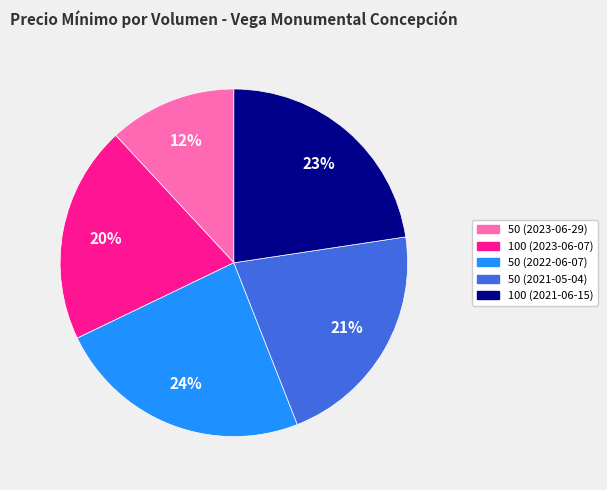

To the nearest percent, what portion does 50 (2022-06-07) represent?

24%